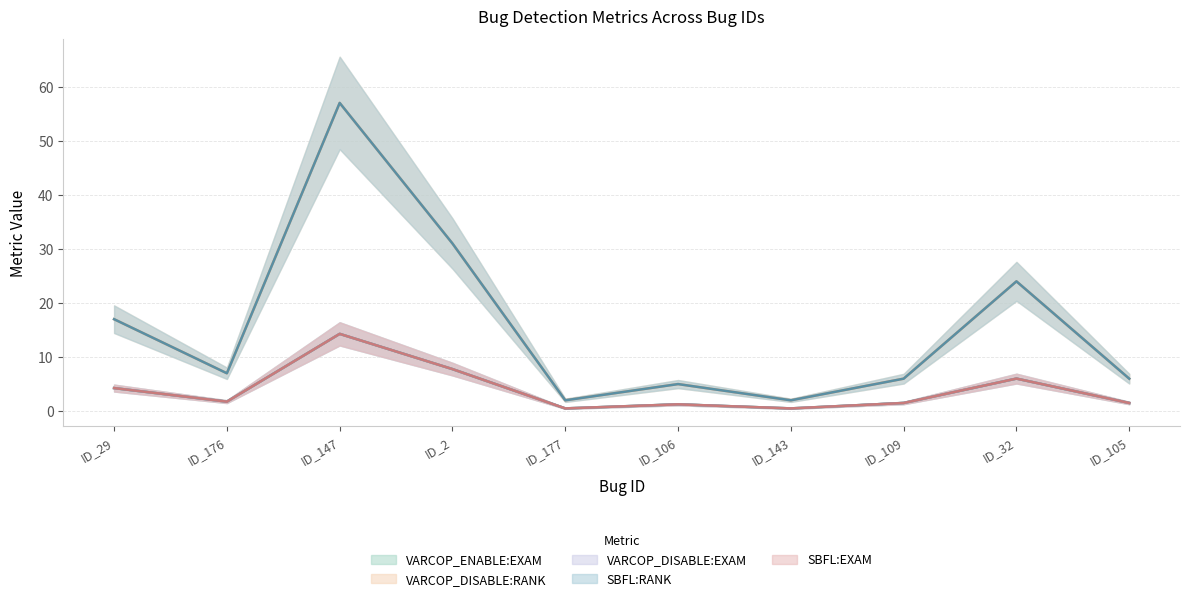

Which series has the largest range (max minus min)?

VARCOP_DISABLE:RANK